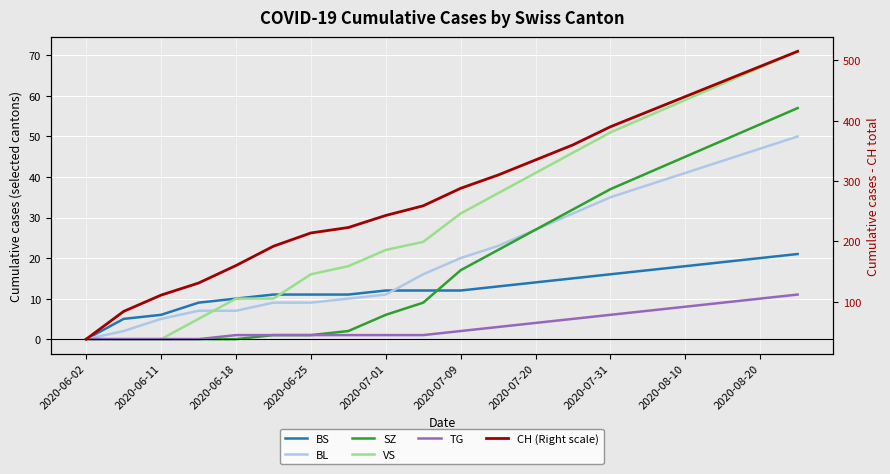

The value of BS at 2020-08-10 is 18. True or false?

True